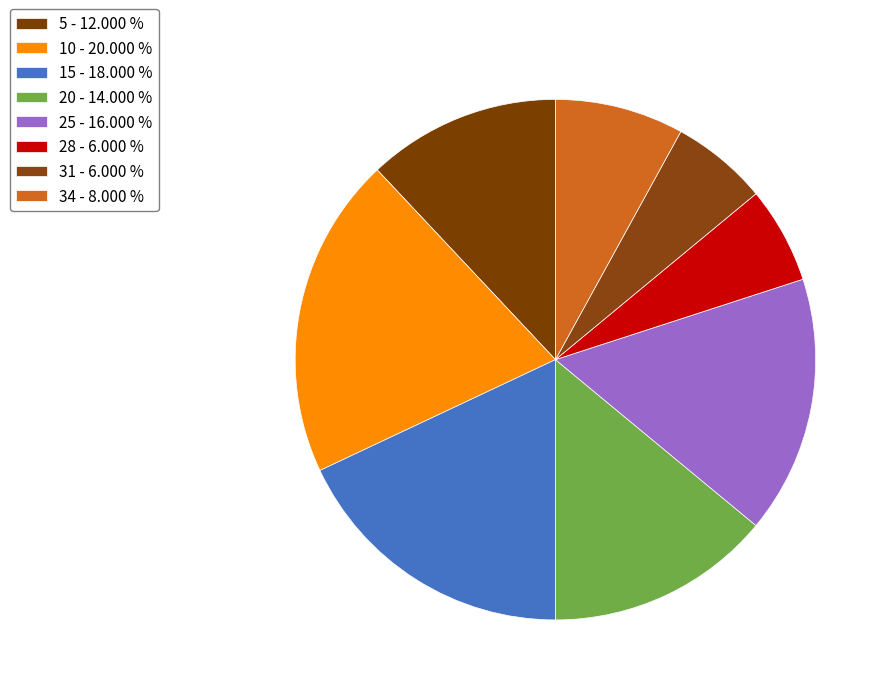

Between 15 and 34, which is larger?

15